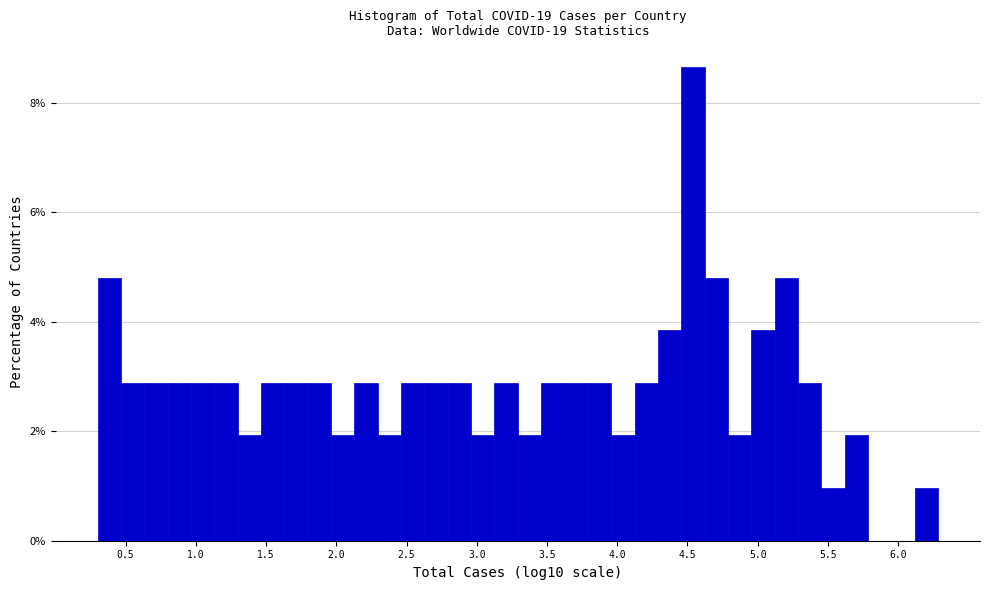

Read against the x-axis, roughly where is the centre of the tallest bar?

4.55